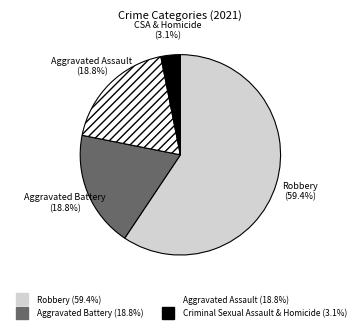

Is there a majority slice in this chart?

Yes